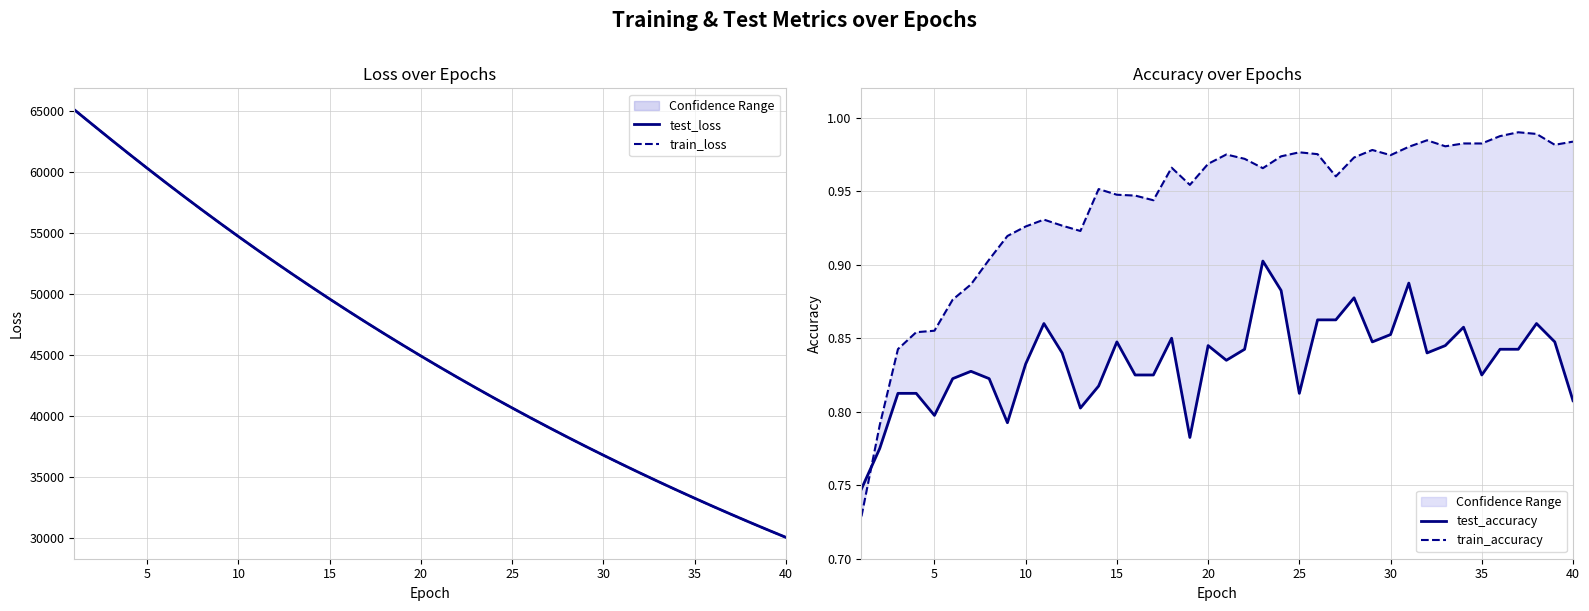

True or false: train_accuracy has more than 0 interior local peaks.

True